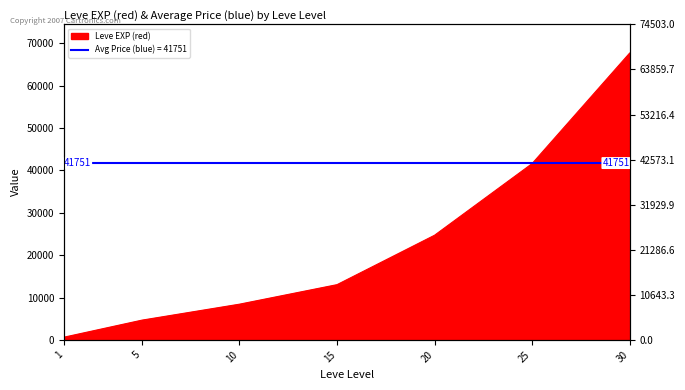

List the labels in order of value, largest first.

30, 25, 20, 15, 10, 5, 1